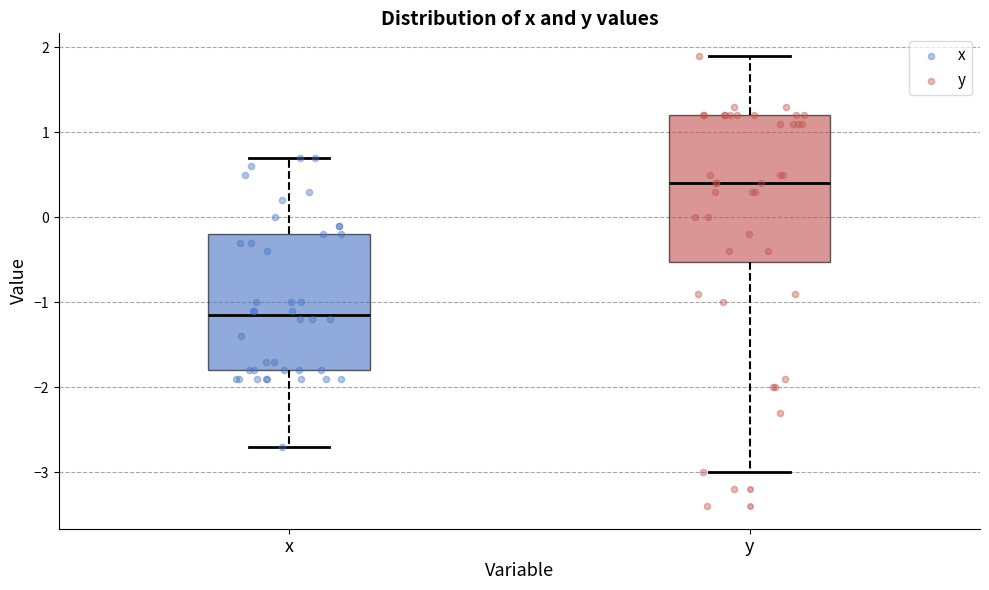

Reading left to right, read every box against the y-axis: the position of its median line, the range the box covers, and the ends of its whiskers. The values are not printed on the chart, so give them approximately, as read against the axis.

x: median -1.1, box -1.8 to -0.2, whiskers -2.7 to 0.7
y: median 0.4, box -0.5 to 1.2, whiskers -3.0 to 1.9